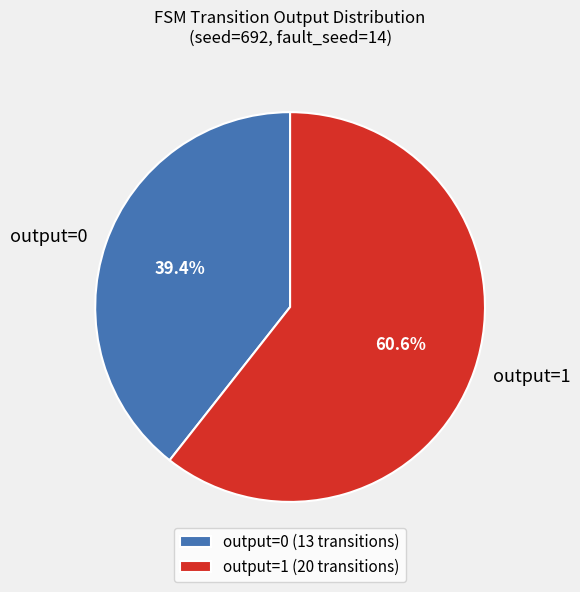

Is output=0 the majority of the pie?

No